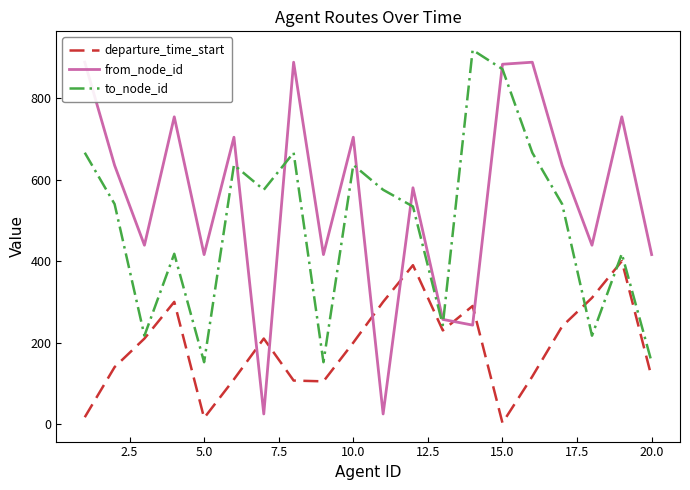

True or false: from_node_id has more than 2 interior local peaks.

True